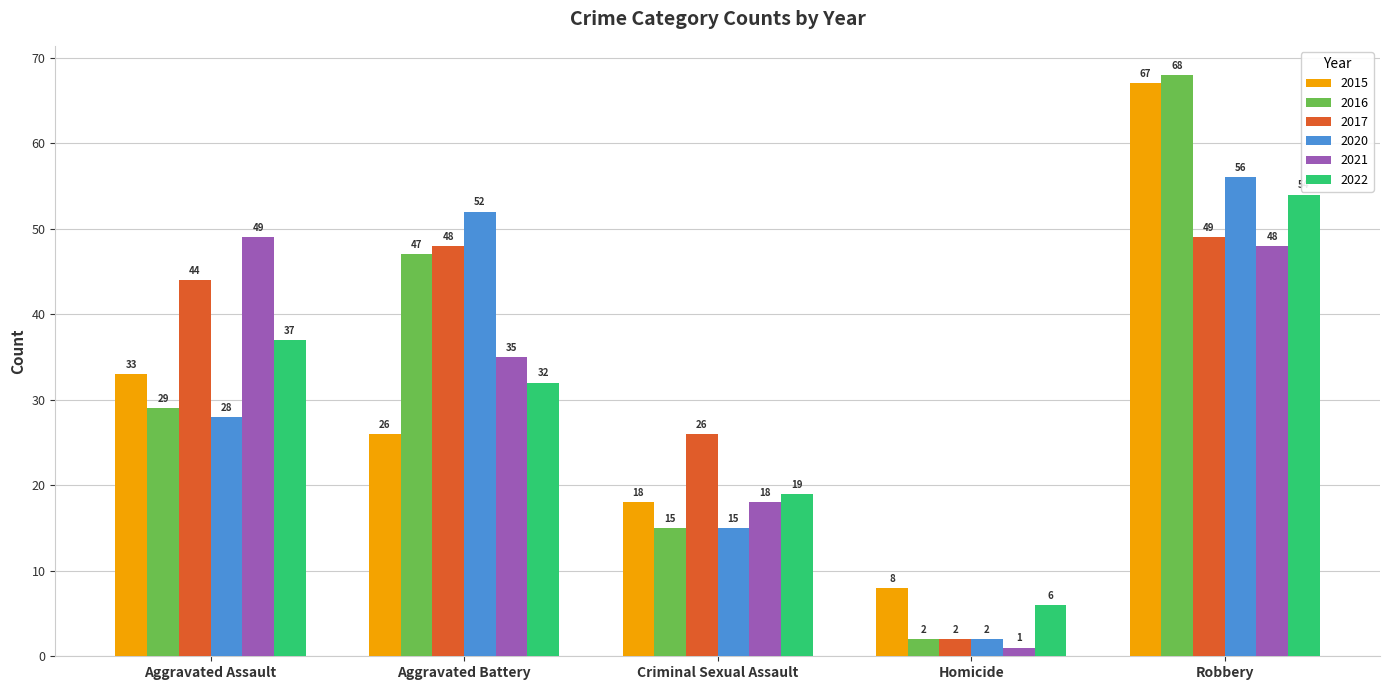

At how many categories does at least one series exceed 30?

3